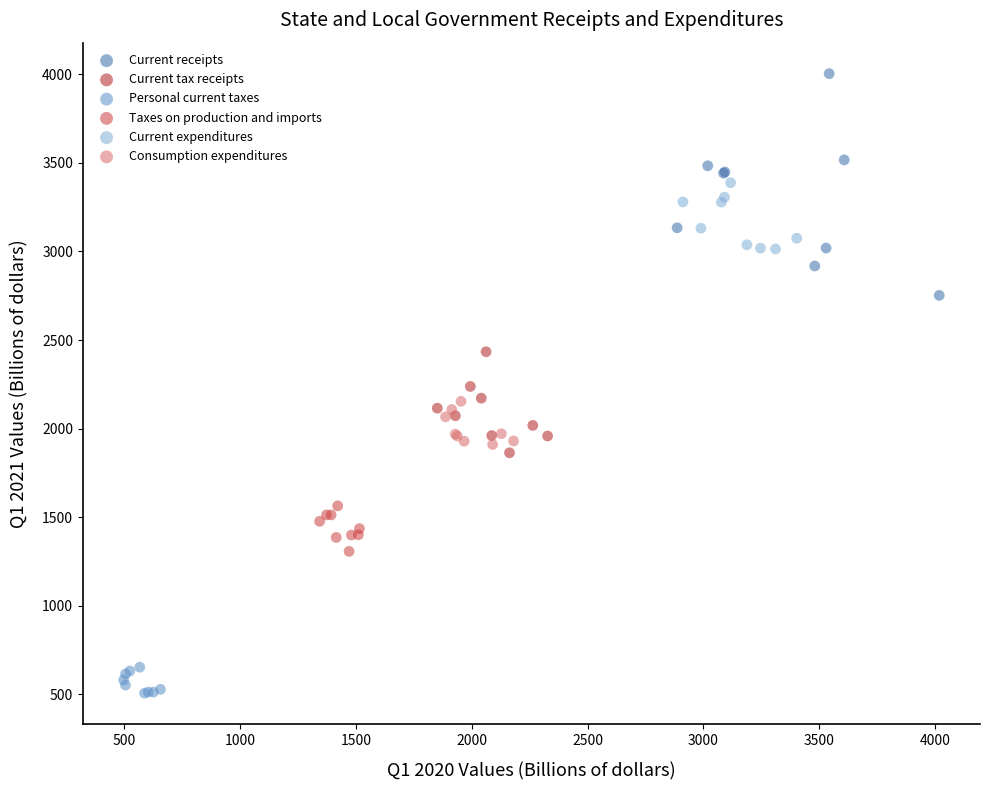

Which series reaches the minimum Y coordinate?

Personal current taxes